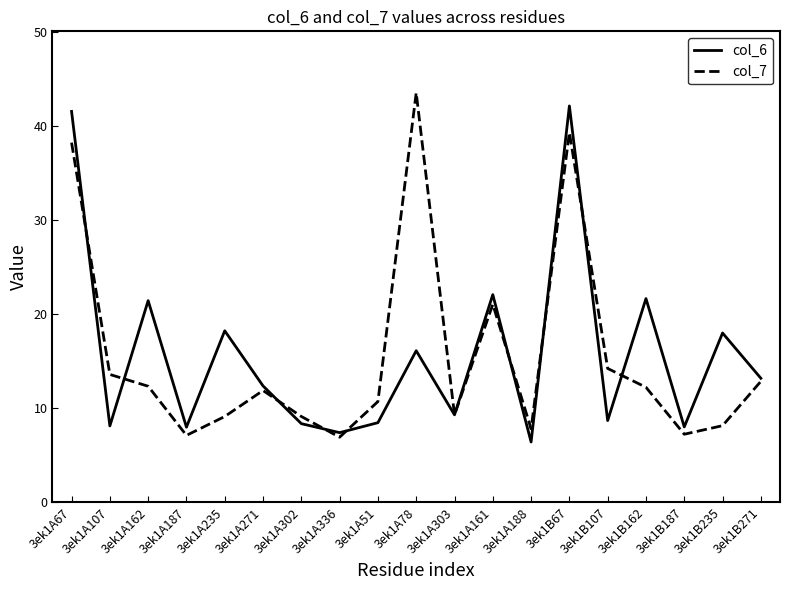

The col_6 series shows 18.2 at 3ek1A235. True or false?

True